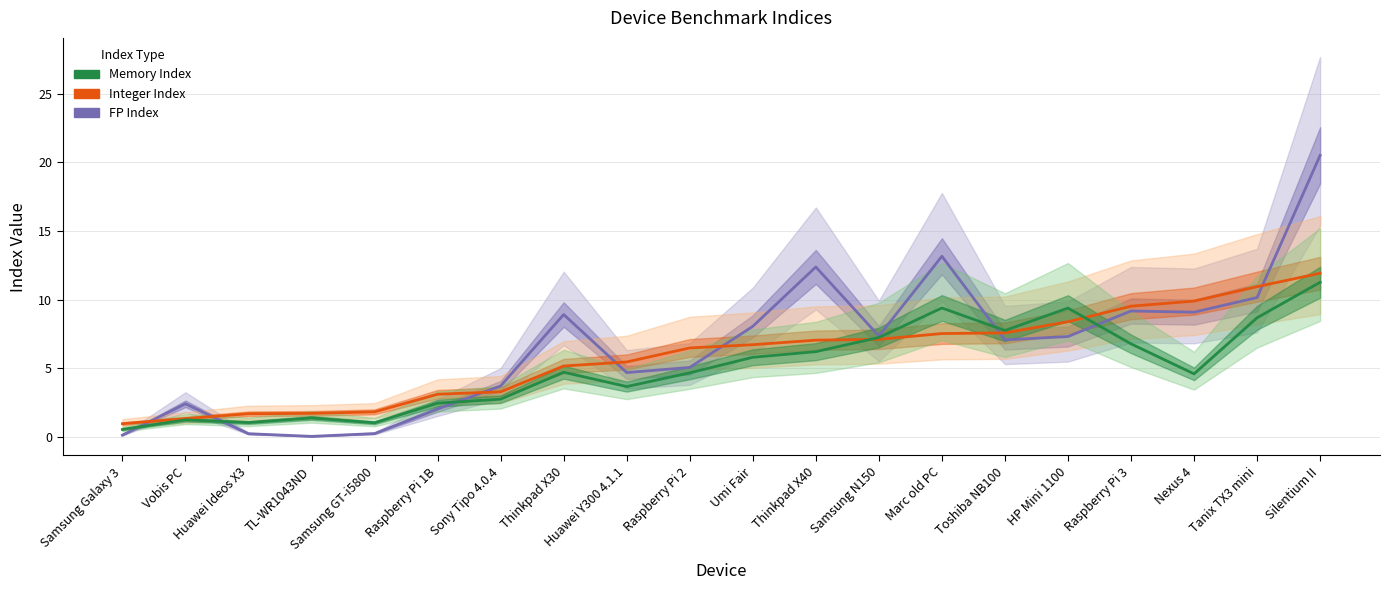

Between which two adjacent categories do FP Index and Integer Index first intersect?

Samsung Galaxy 3 and Vobis PC